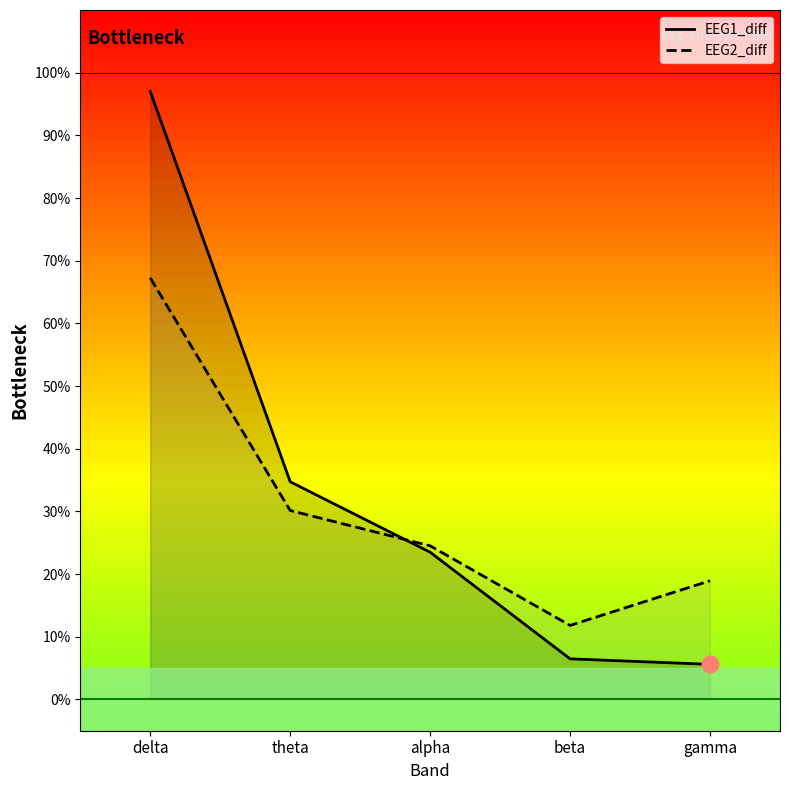

Where do EEG2_diff and EEG1_diff first cross each other?

theta and alpha